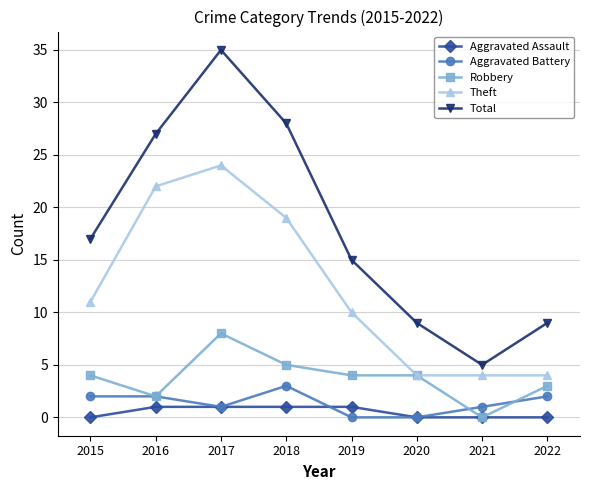

Rank the series by their maximum value, from lowest to highest.

Aggravated Assault, Aggravated Battery, Robbery, Theft, Total